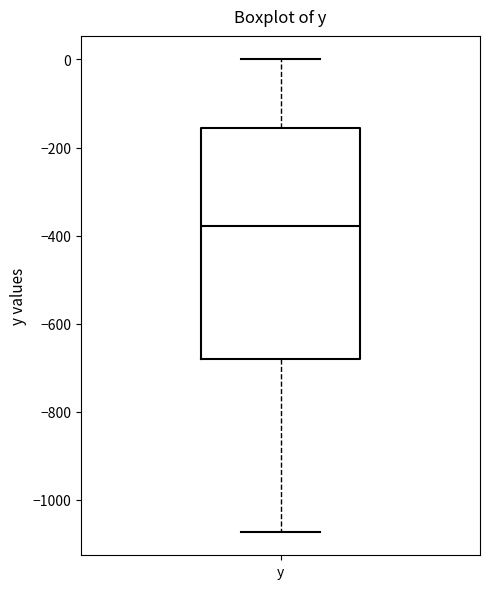

Where does the lower whisker of the box for y end on the y-axis? The values are not printed on the chart, so give them approximately, as read against the axis.

-1080